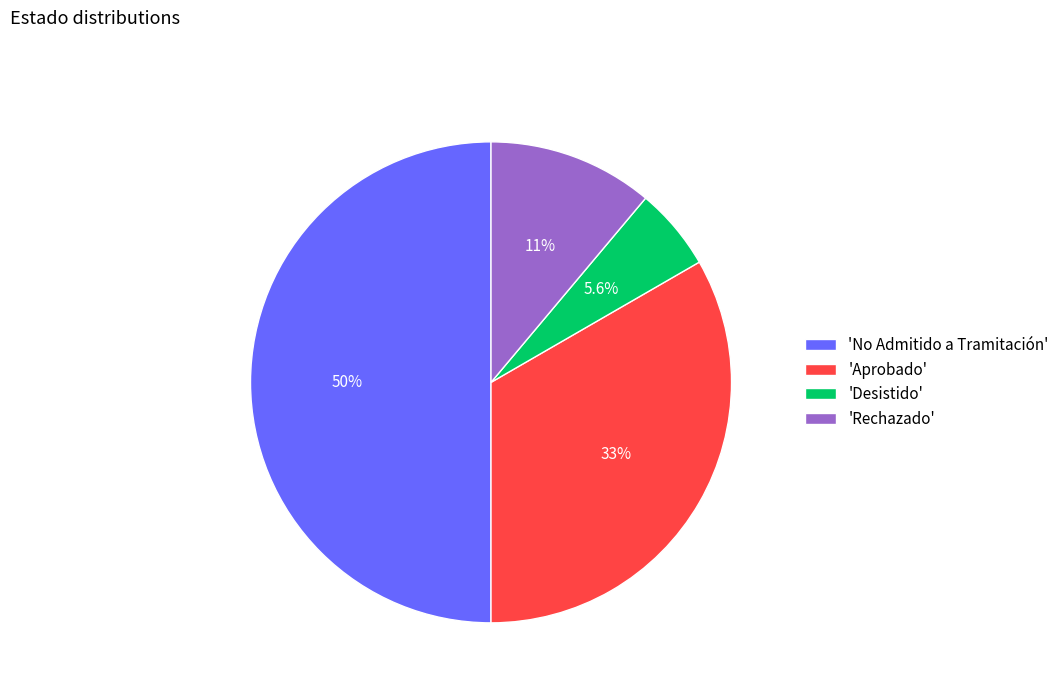

Does 'Desistido' account for over 50% of the chart?

No